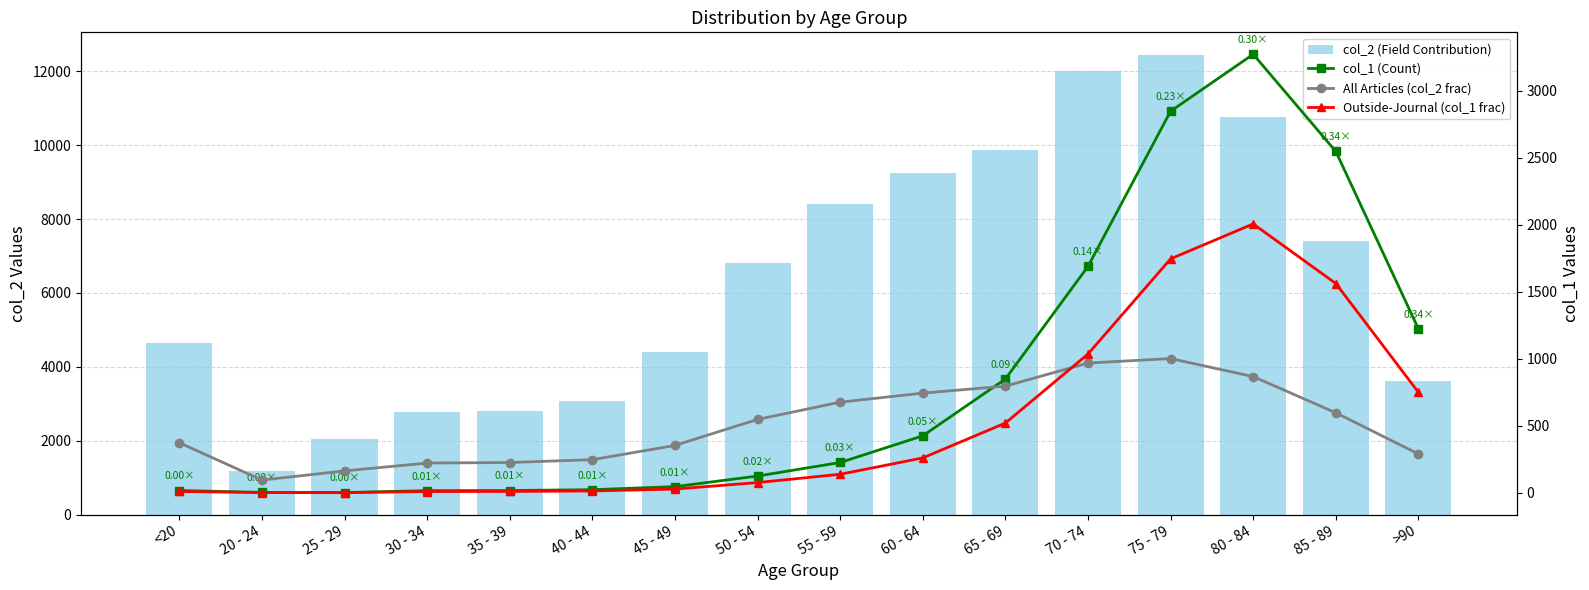

Read the col_1 (Count) value at 30 - 34.

17.0